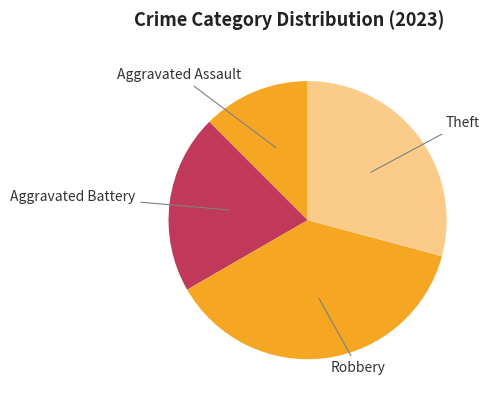

Combined, do Robbery and Aggravated Battery account for over 50%?

Yes